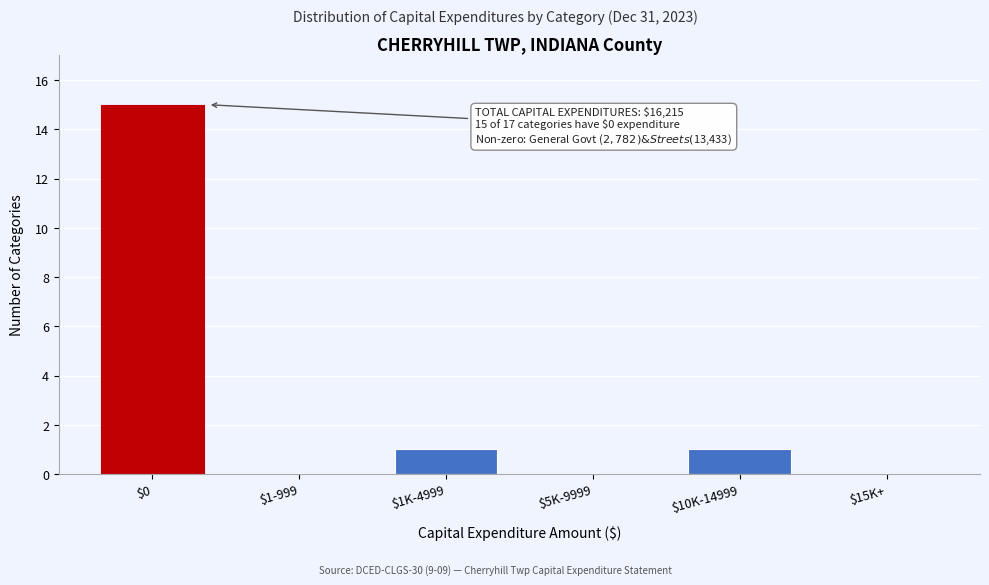

What is the sum of all values?

17